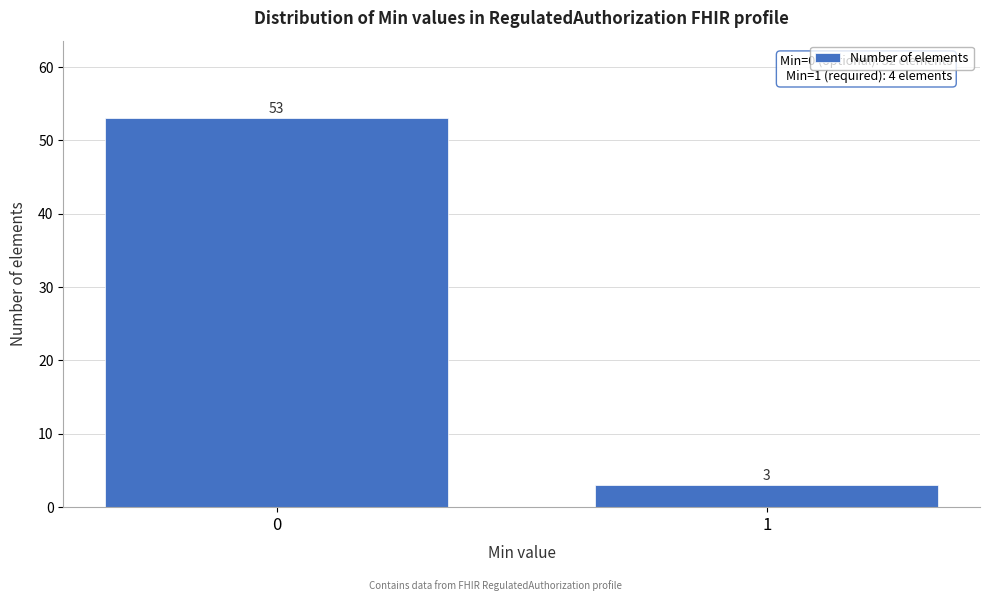

Reading right to left, extract all data points from this chart.

3	53